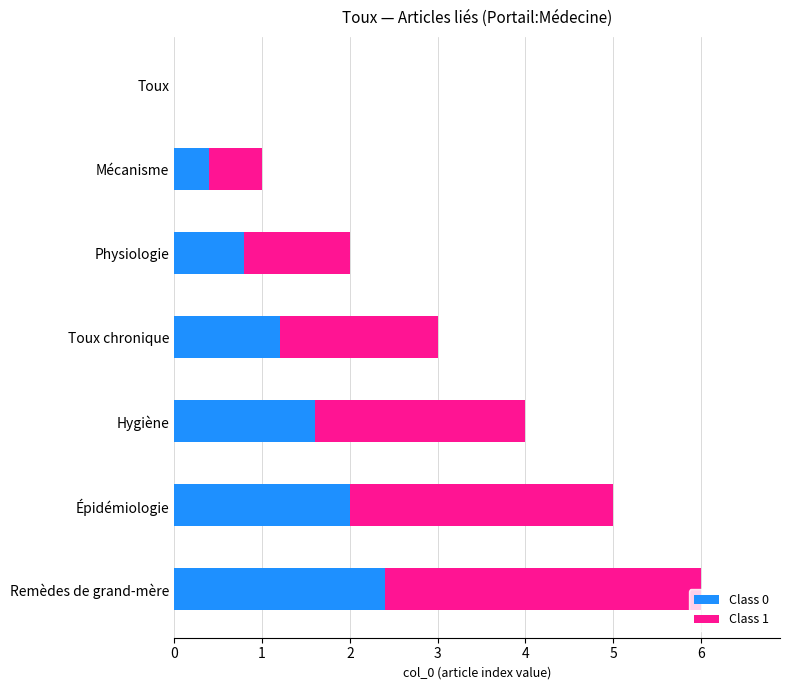

What is the total value across all series at Physiologie?

2.0